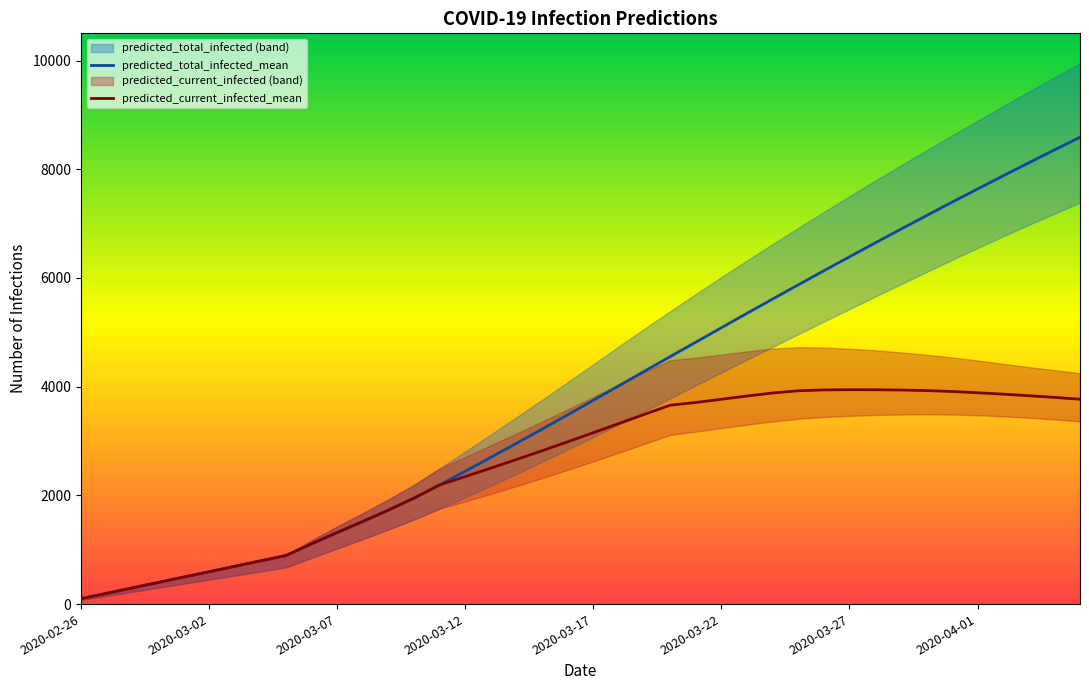

Reading right to left, extract all data points from this chart.

predicted_total_infected_mean: 8588	8354	8118	7879	7637	7393	7145	6896	6643	6389	6132	5873	5612	5349	5084	4818	4552	4285	4017	3749	3482	3218	2958	2700	2444	2192	1949	1728	1520	1316	1109	893	794	695	595	496	397	298	198	99
predicted_total_infected_lower: 7385	7183	6977	6766	6551	6332	6109	5883	5656	5427	5197	4964	4731	4496	4260	4023	3786	3548	3310	3075	2844	2617	2395	2177	1963	1755	1556	1371	1195	1022	850	675	600	525	450	375	300	225	150	75
predicted_total_infected_upper: 9950	9690	9428	9162	8893	8622	8347	8070	7790	7504	7214	6921	6624	6322	6015	5704	5388	5068	4743	4413	4084	3759	3439	3121	2807	2495	2195	1924	1674	1426	1172	900	800	700	600	500	400	300	200	100
predicted_current_infected_mean: 3769	3803	3833	3862	3888	3911	3928	3938	3943	3944	3940	3924	3884	3828	3768	3709	3659	3491	3322	3153	2986	2821	2660	2502	2345	2192	1949	1728	1520	1316	1109	893	794	695	595	496	397	298	198	99
predicted_current_infected_lower: 3361	3397	3428	3455	3475	3487	3491	3488	3479	3463	3441	3408	3359	3301	3237	3173	3111	2948	2785	2625	2469	2317	2170	2027	1888	1755	1556	1371	1195	1022	850	675	600	525	450	375	300	225	150	75
predicted_current_infected_upper: 4247	4303	4360	4420	4481	4538	4588	4631	4669	4698	4720	4726	4701	4649	4590	4532	4488	4268	4043	3813	3584	3359	3139	2921	2707	2495	2195	1924	1674	1426	1172	900	800	700	600	500	400	300	200	100